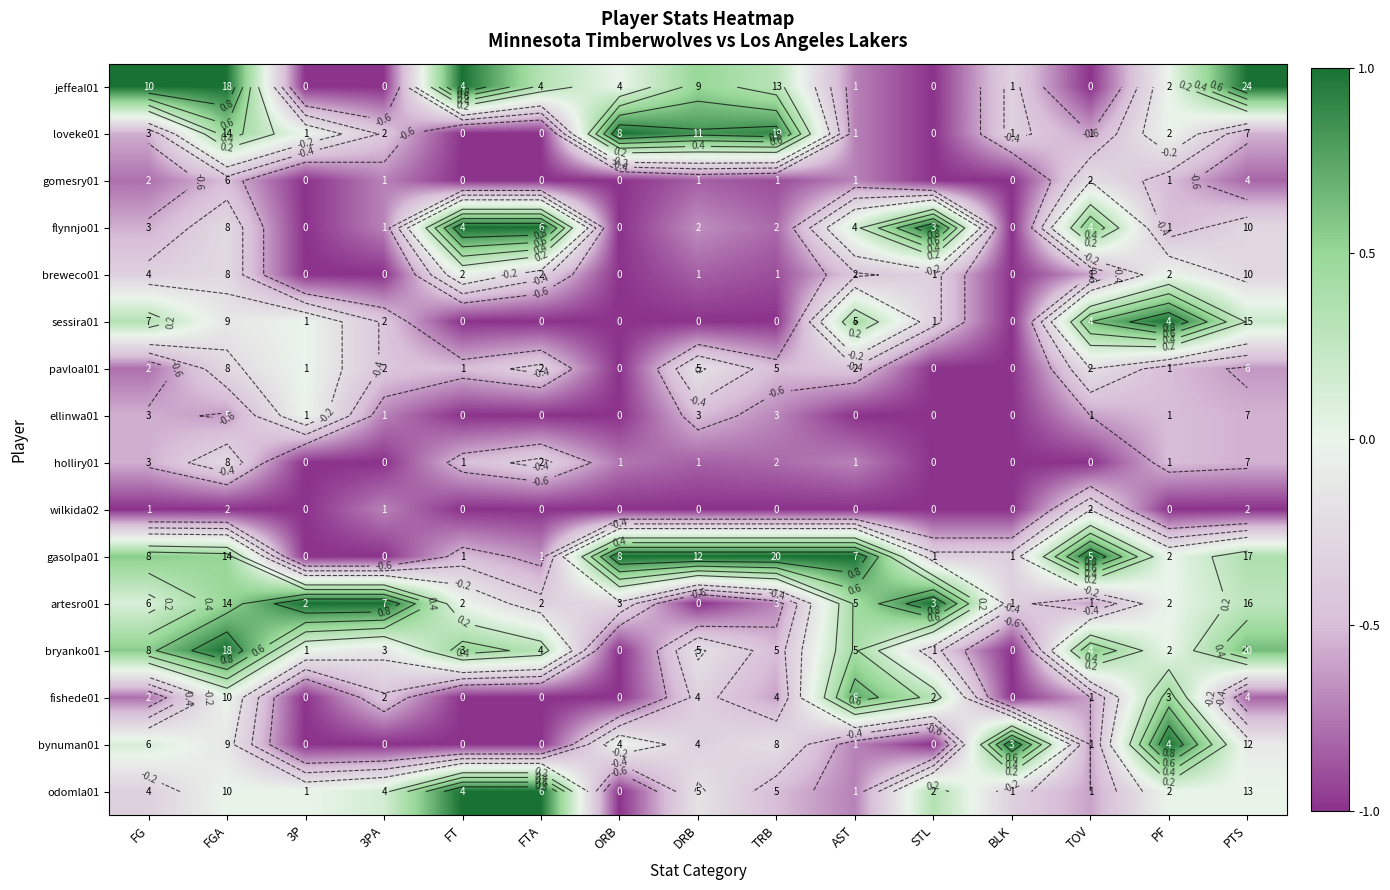

The bryanko01 series shows -1.0 at BLK. True or false?

True